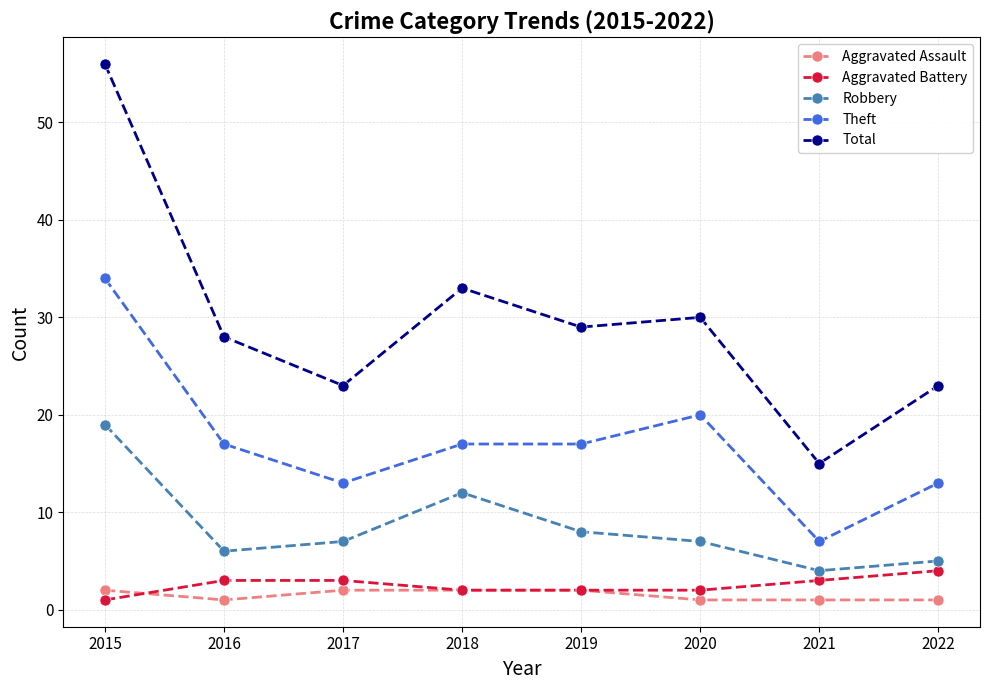

True or false: Aggravated Battery has a value of 3 at 2021.

True